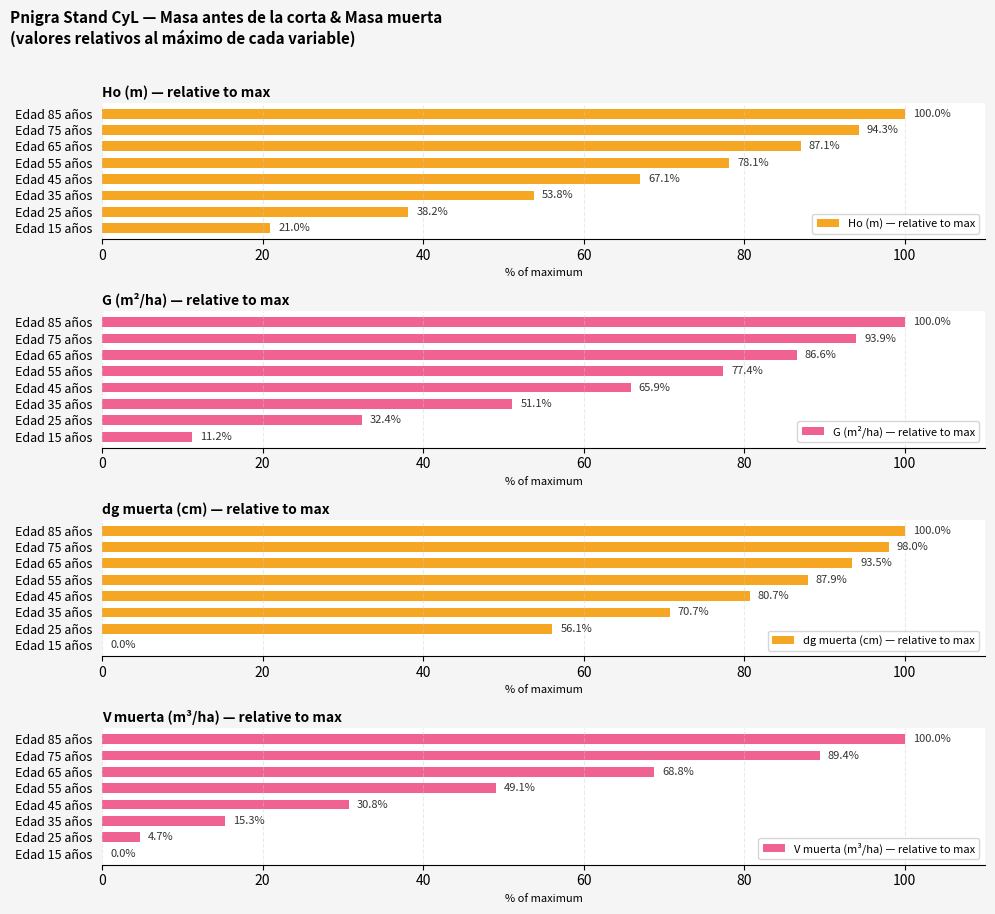

How many groups of bars are there?

8